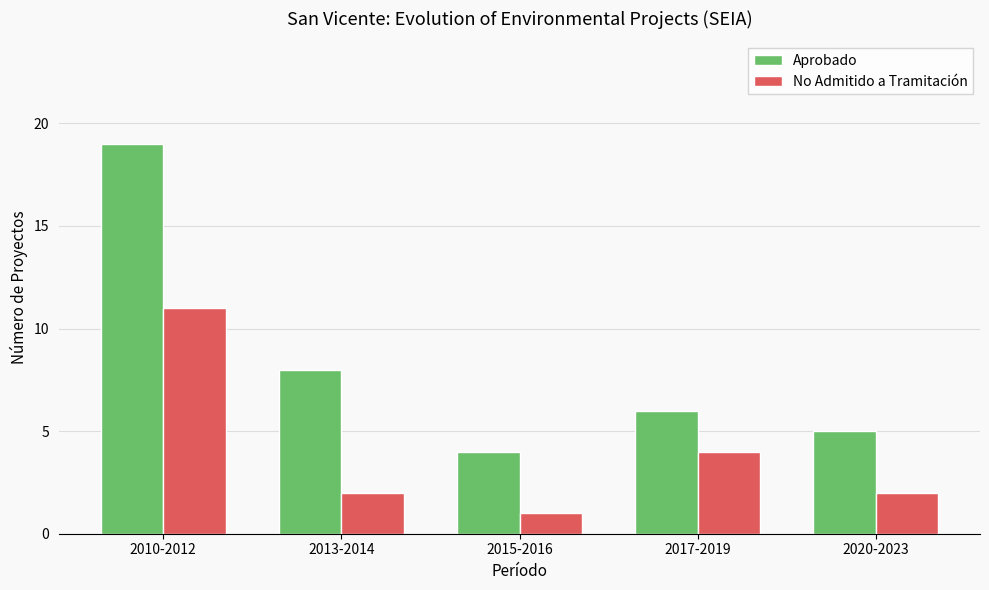

What is the difference between the No Admitido a Tramitación values at 2010-2012 and 2020-2023?

9